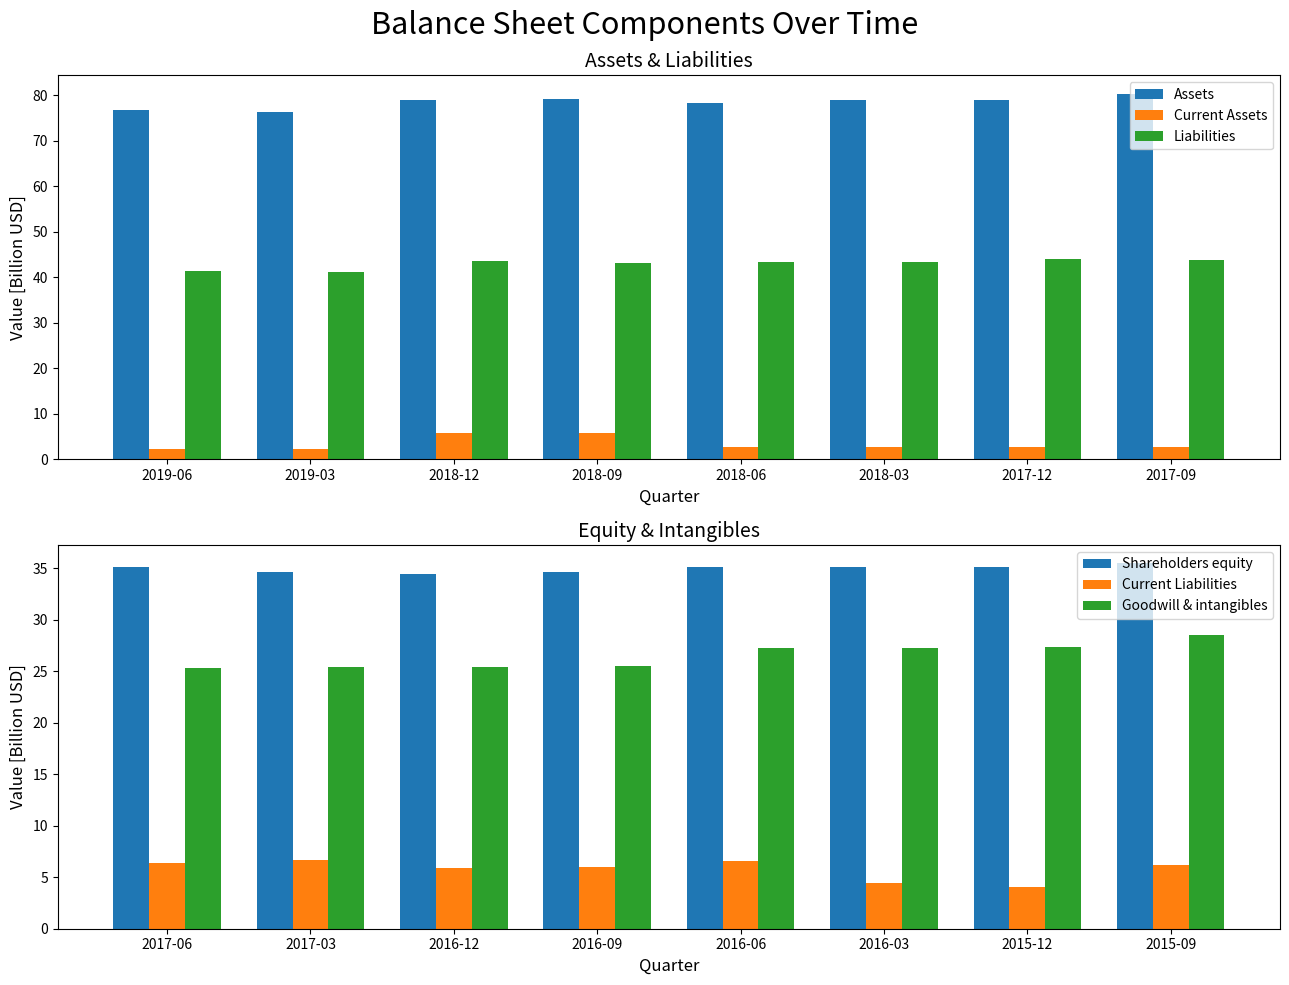

What is the maximum value shown in the chart?

80.4